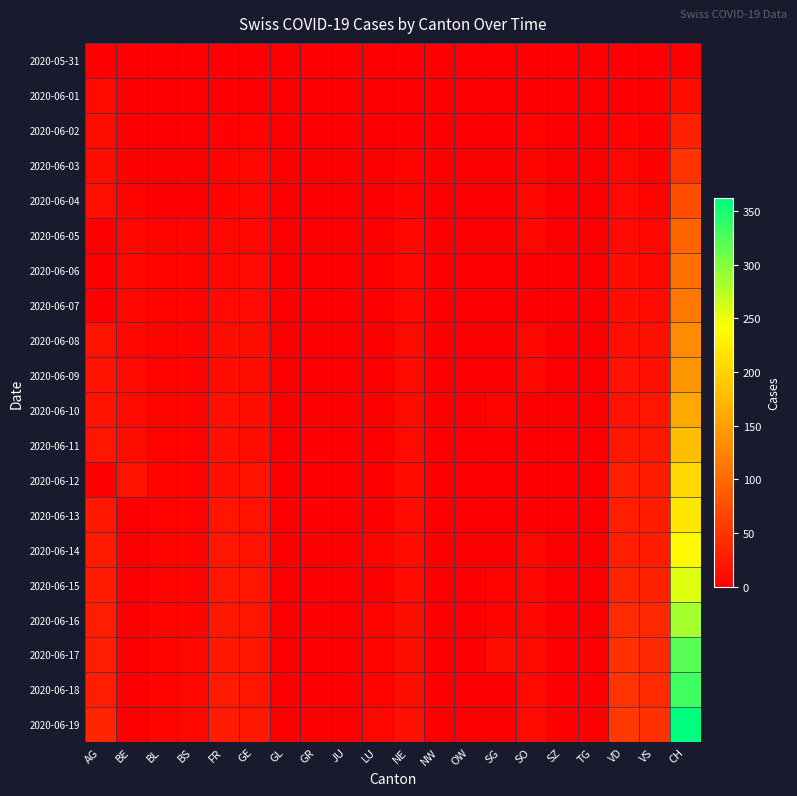

At how many categories does at least one series exceed 100?

1